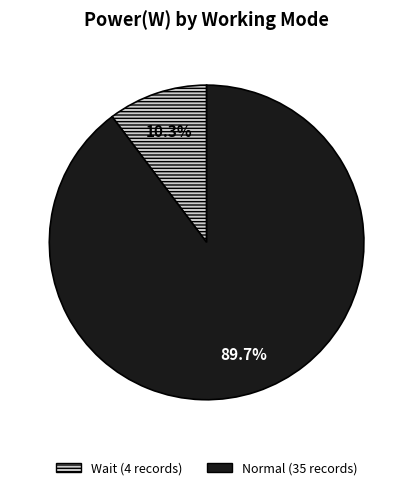

Is Wait the majority of the pie?

No